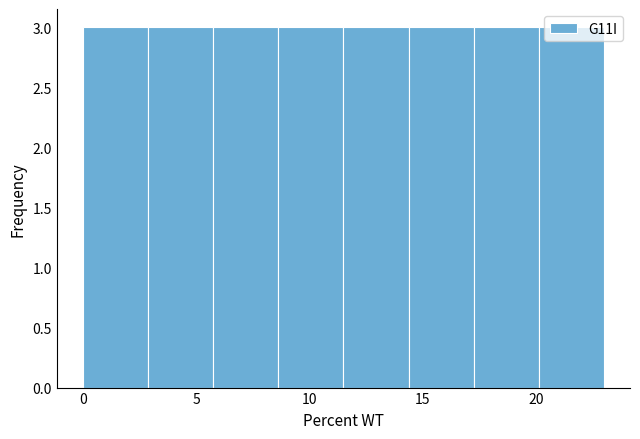

Reading left to right, list every bar in this chart as the range it spans on the x-axis followed by its height. Neither the bar edges nor the heights are printed on the chart, so give them approximately, as read against the axes.

0.0 to 3.0: 3
3.0 to 6.0: 3
6.0 to 8.5: 3
8.5 to 11.5: 3
11.5 to 14.5: 3
14.5 to 17.5: 3
17.5 to 20.0: 3
20.0 to 23.0: 3